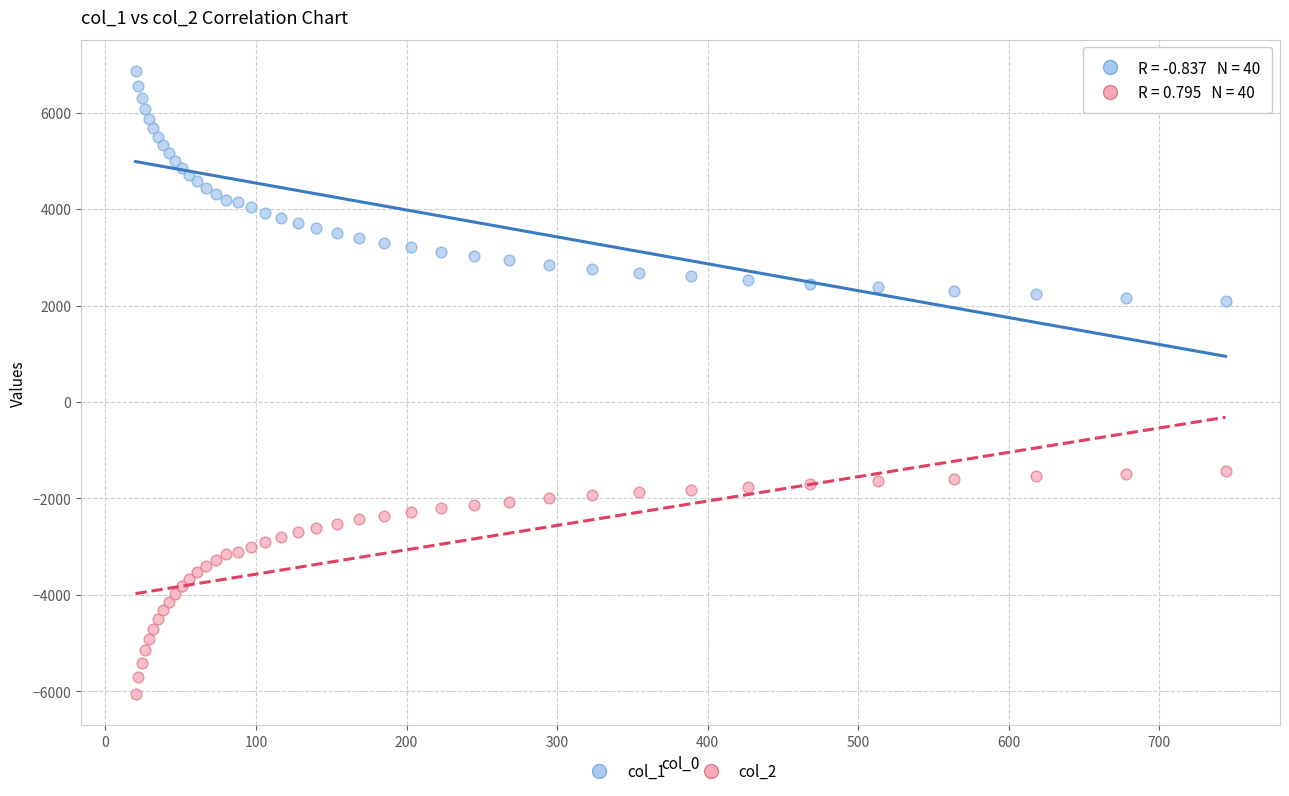

What is the X range (max minus min) for the scatter plot?

723.9